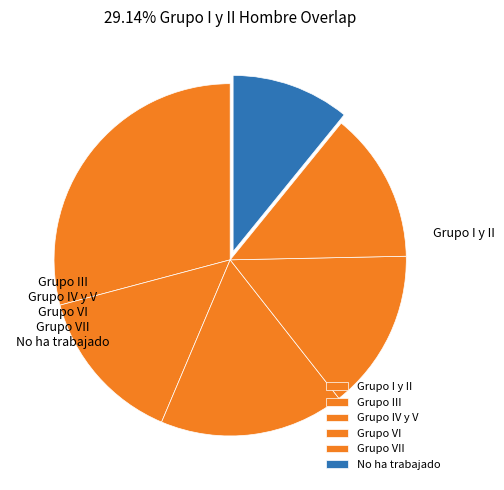

To the nearest percent, what percentage of the pie is No ha trabajado?

11%